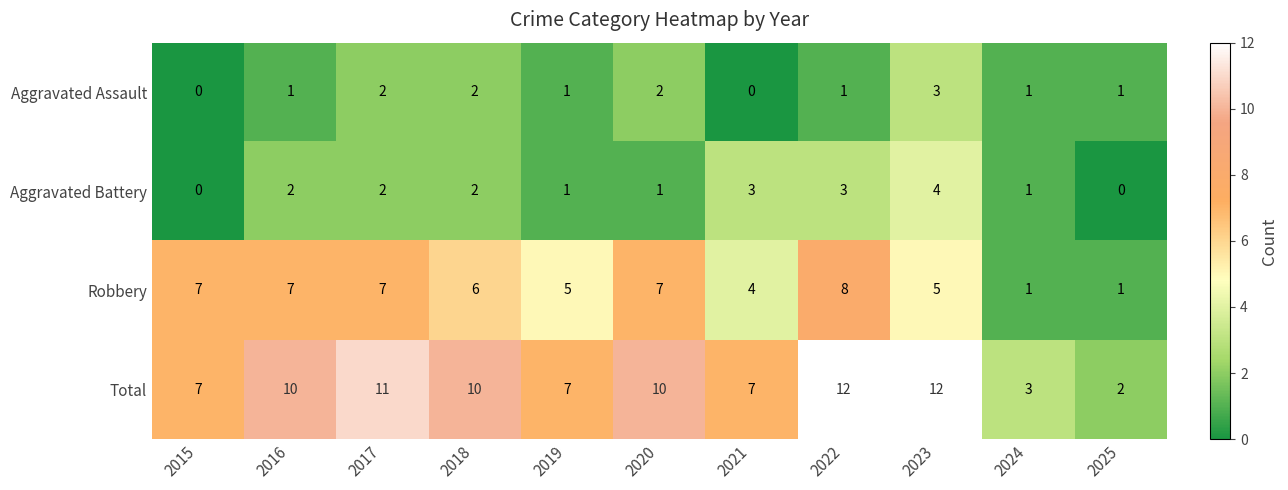

At how many categories does at least one series exceed 9?

6